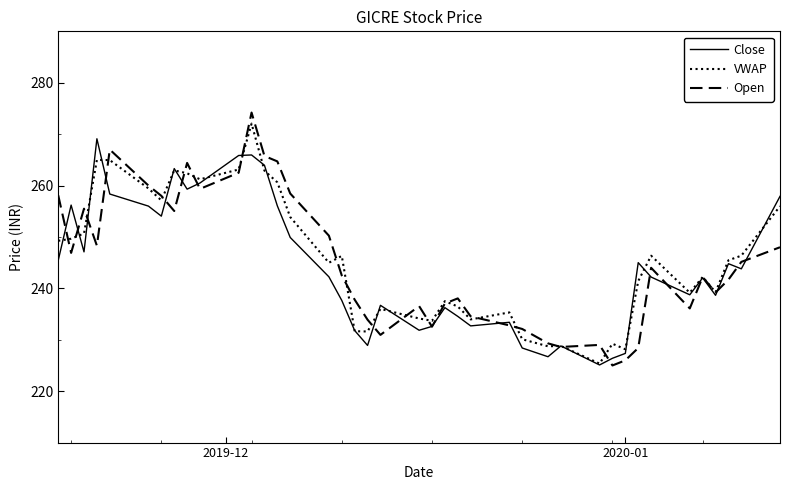

What are all the series names shown in the legend?

Close, VWAP, Open